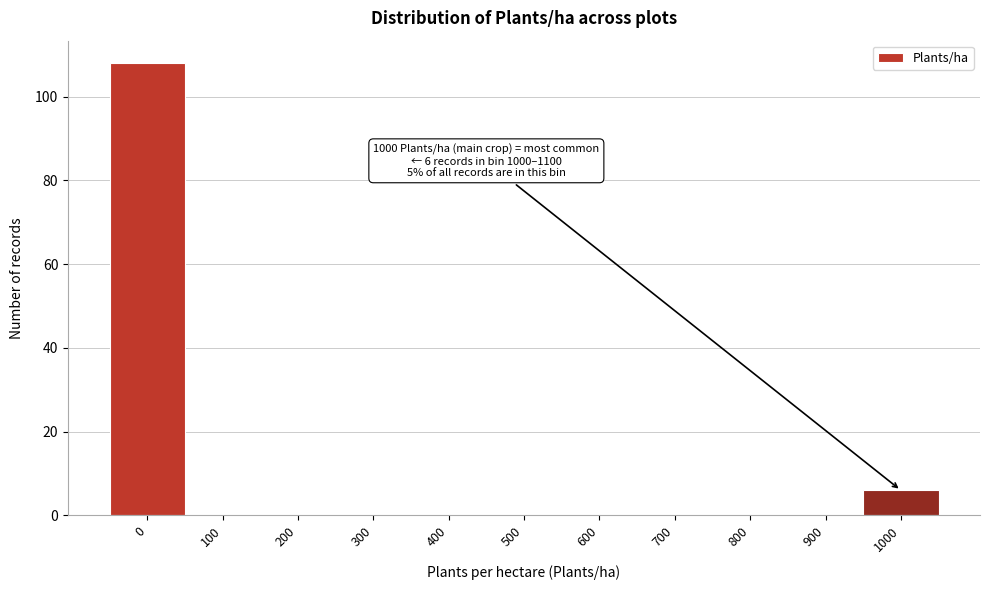

Reading left to right, list all the values displayed in this chart.

0=108	100=0	200=0	300=0	400=0	500=0	600=0	700=0	800=0	900=0	1000=6